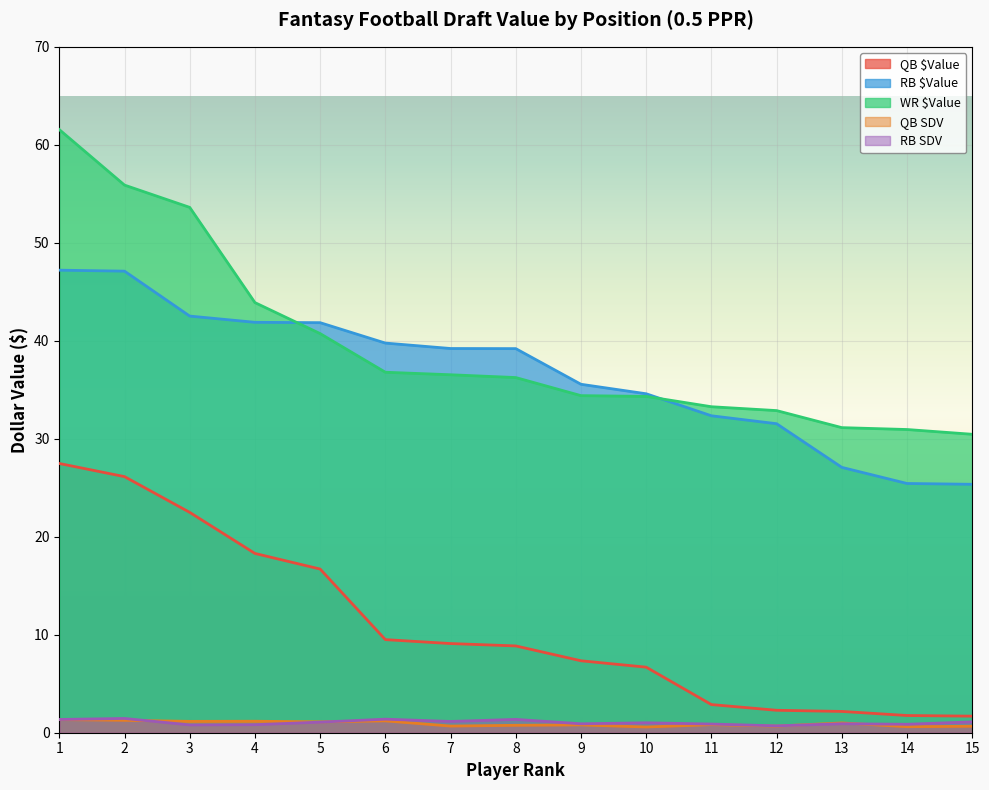

Which series has the largest range (max minus min)?

WR $Value